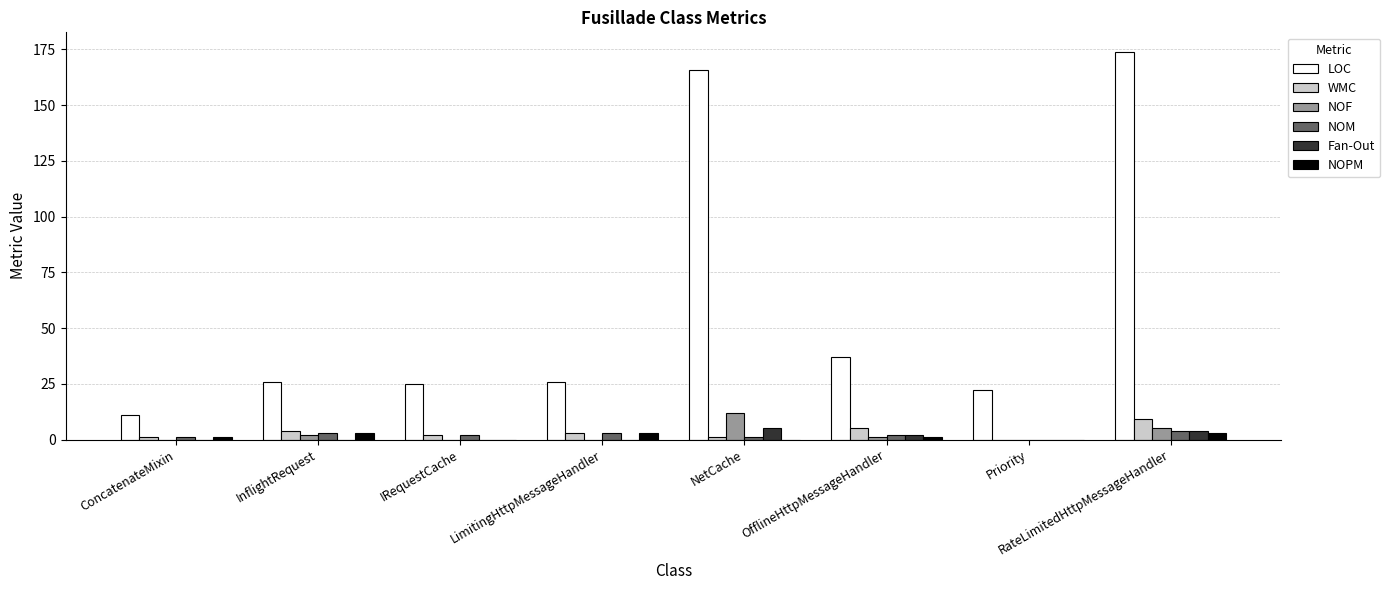

At which category is the sum across all series the highest?

RateLimitedHttpMessageHandler